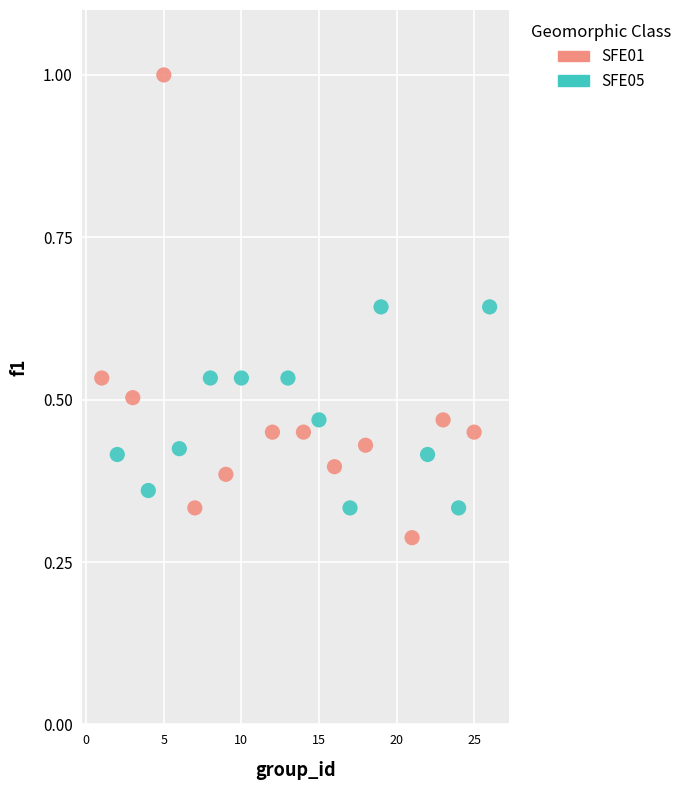

Which series reaches the minimum Y coordinate?

SFE01